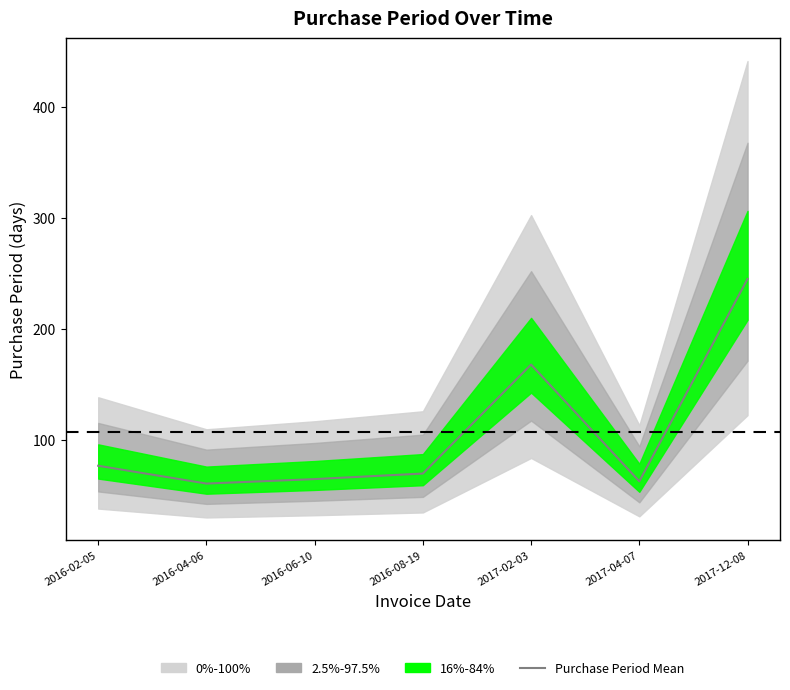

The chart shows a value of 32 at 2016-04-06. True or false?

False